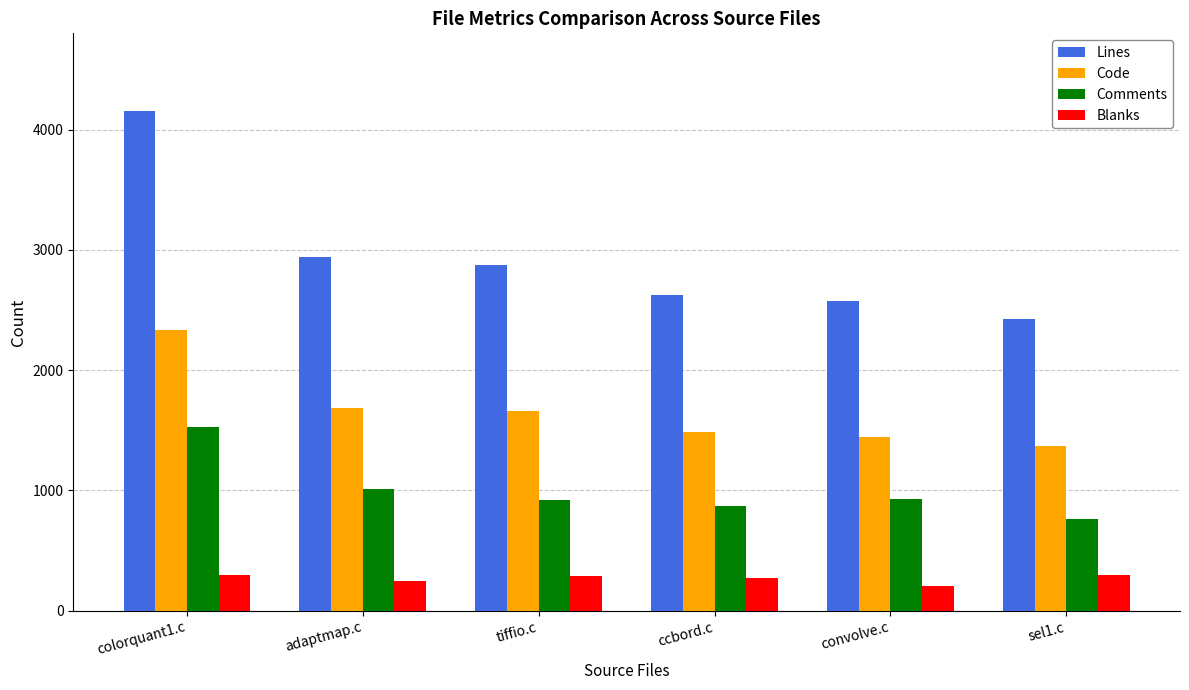

Is the value of Comments at sel1.c greater than the value of Code at sel1.c?

No